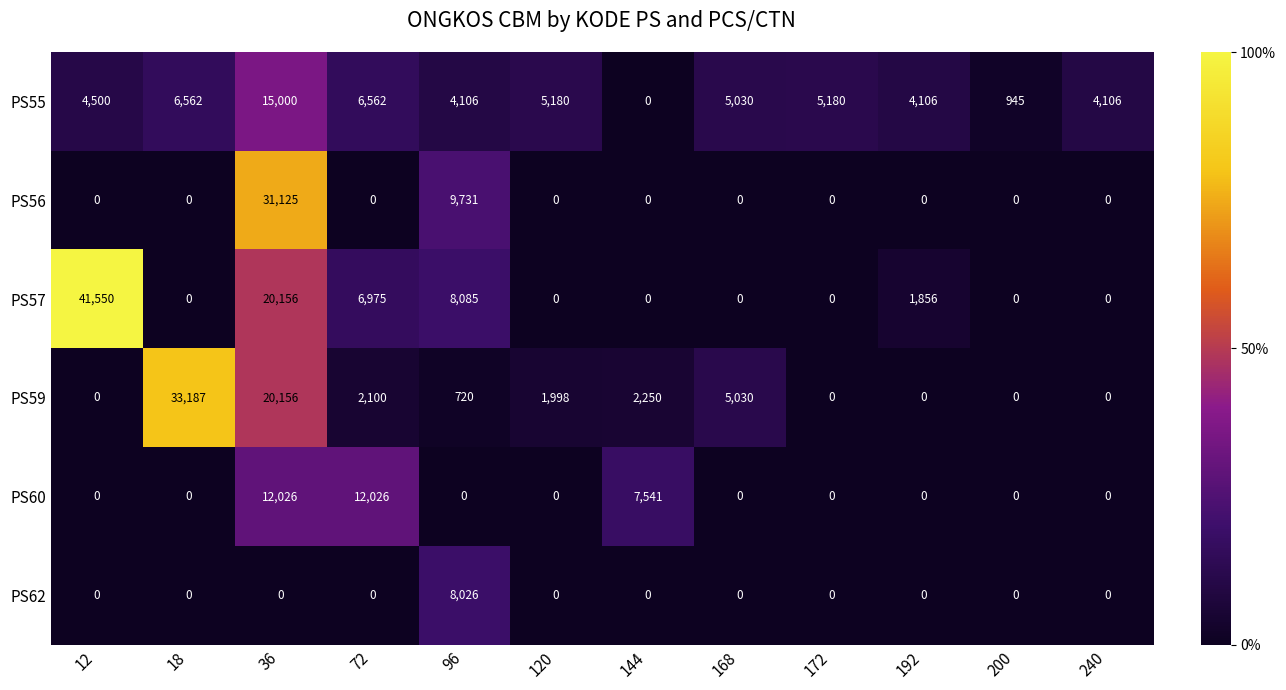

At which category does the chart reach its peak across all series?

12